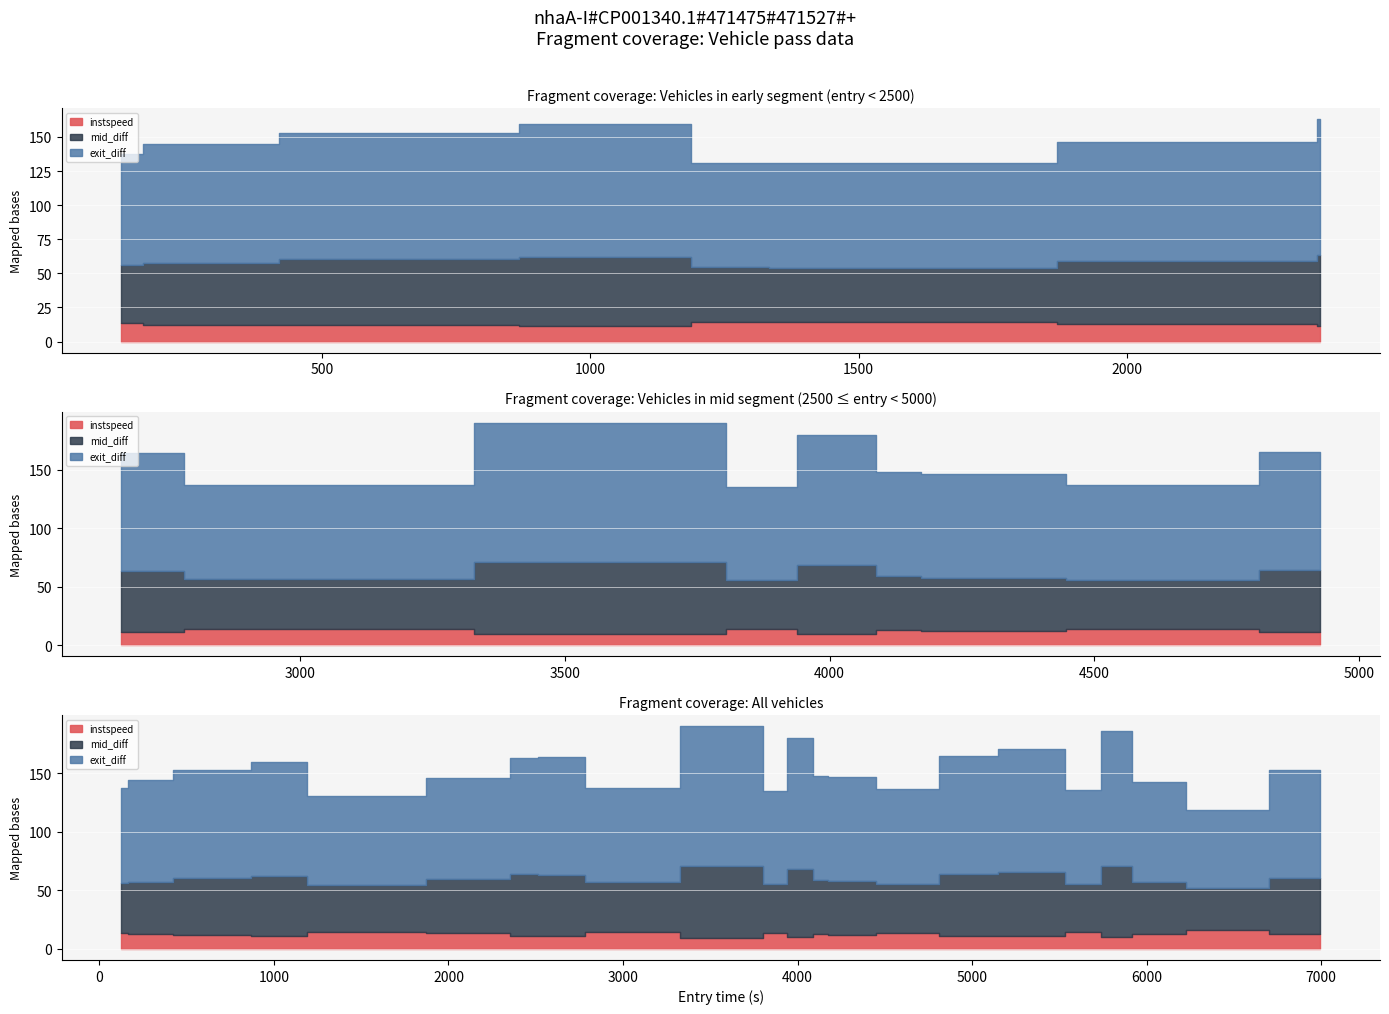

What is the minimum value shown in the chart?

9.5